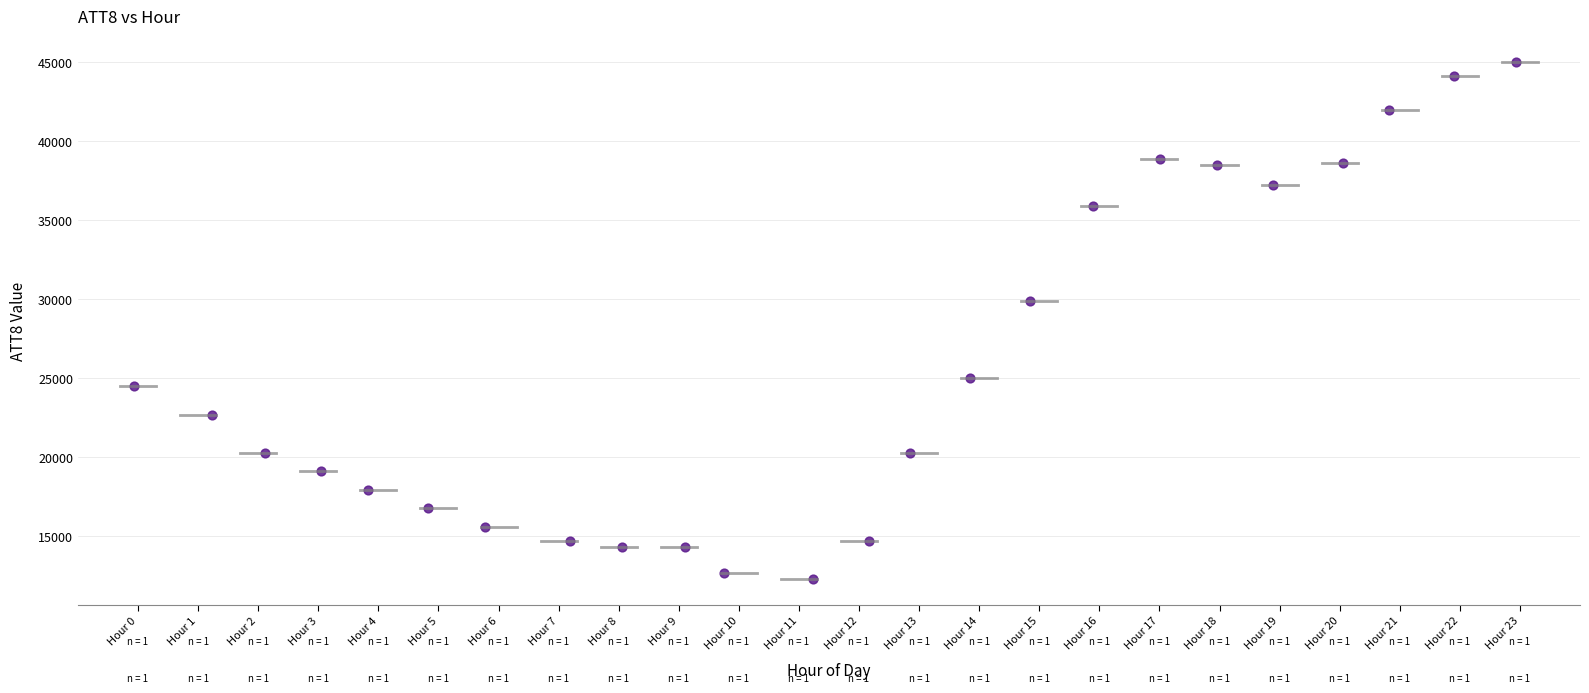

What Y value in the scatter plot is closest to 28650?

29900